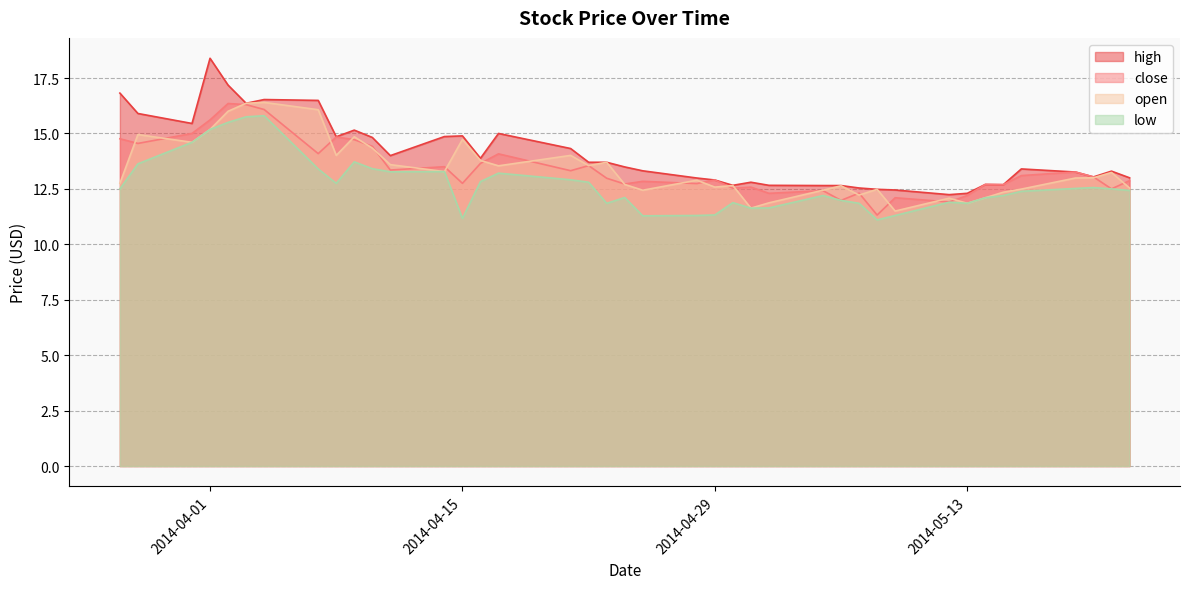

What is the spread (max minus min) of values at 2014-04-30?

0.8